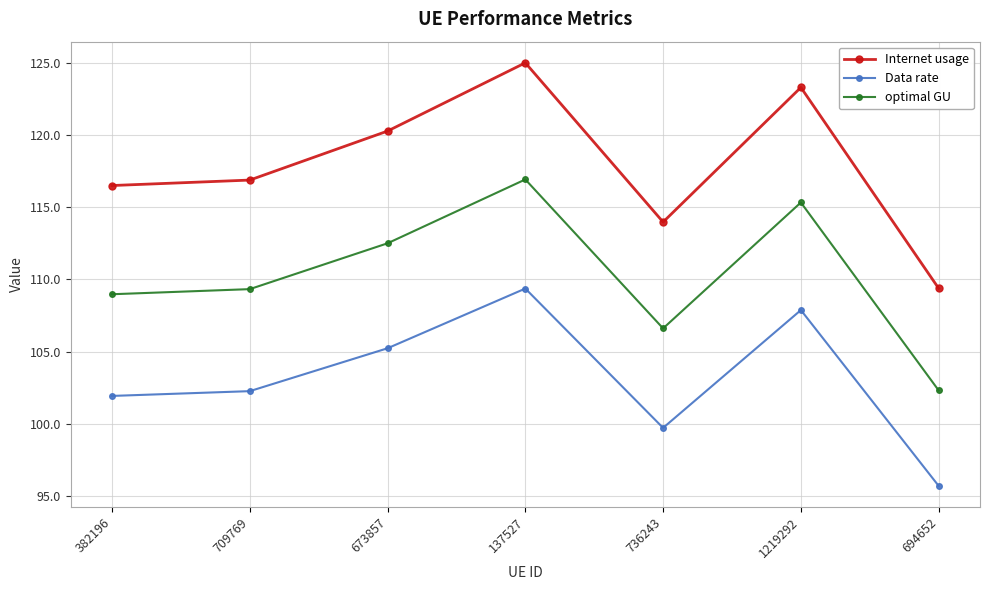

Which series has the largest range (max minus min)?

Internet usage